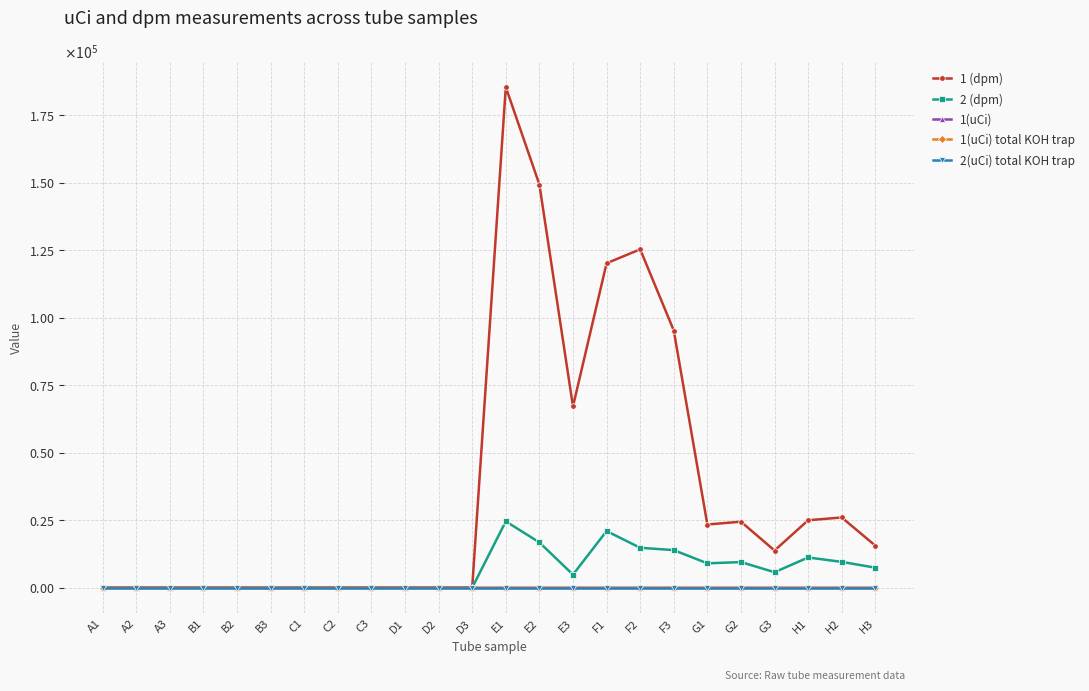

What position from the right is D1?

15